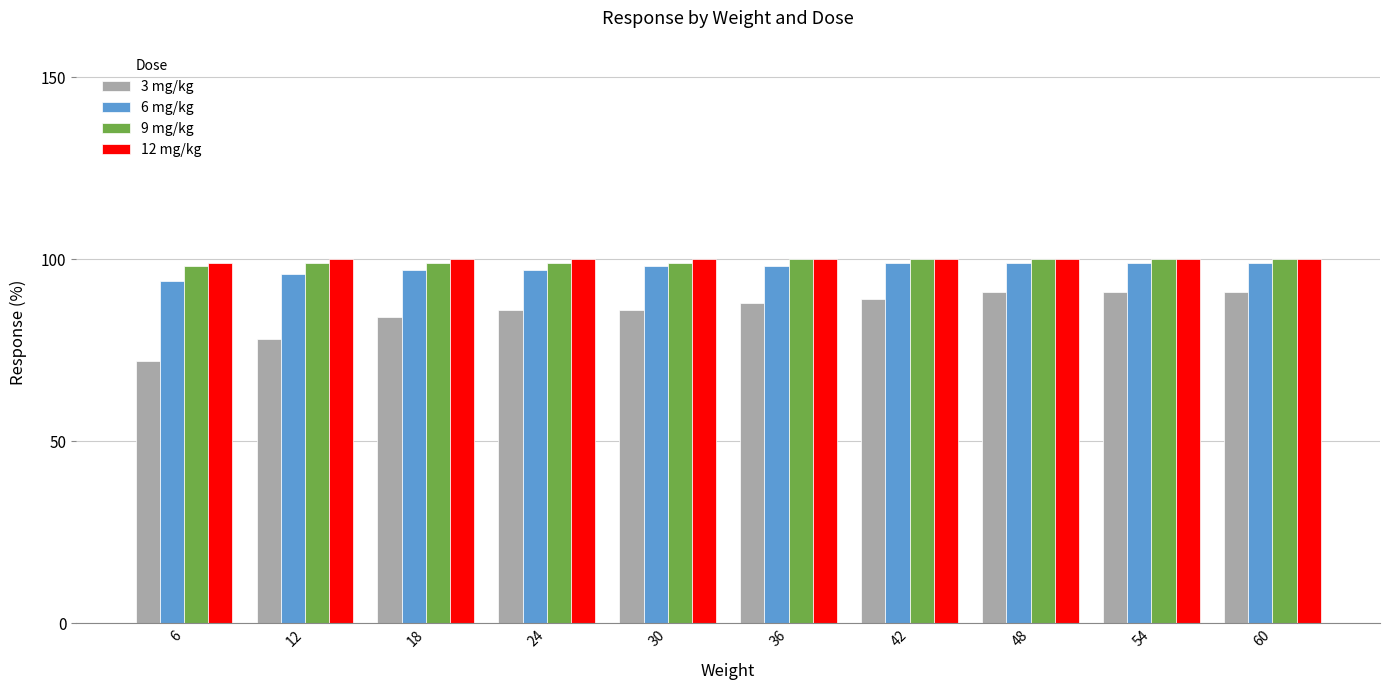

How many distinct data groups are displayed?

4